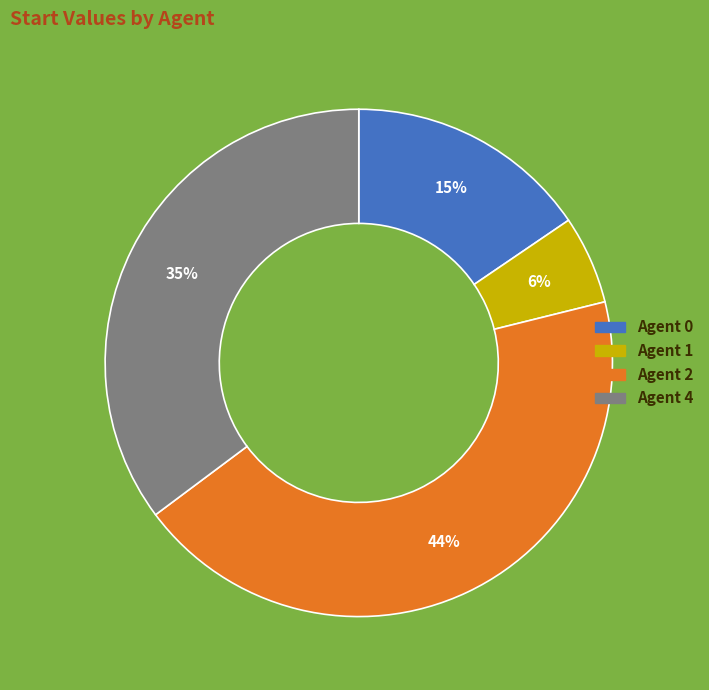

To the nearest percent, what is the average slice percentage?

25%